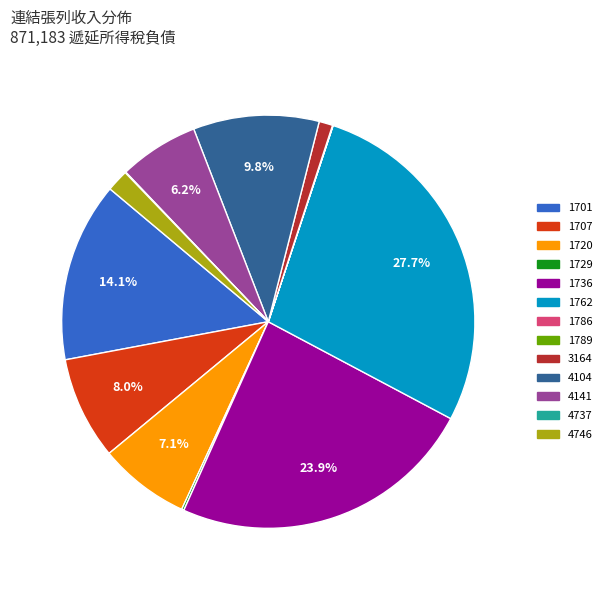

What is the ratio of the value at 1720 to the value at 1736?

0.3